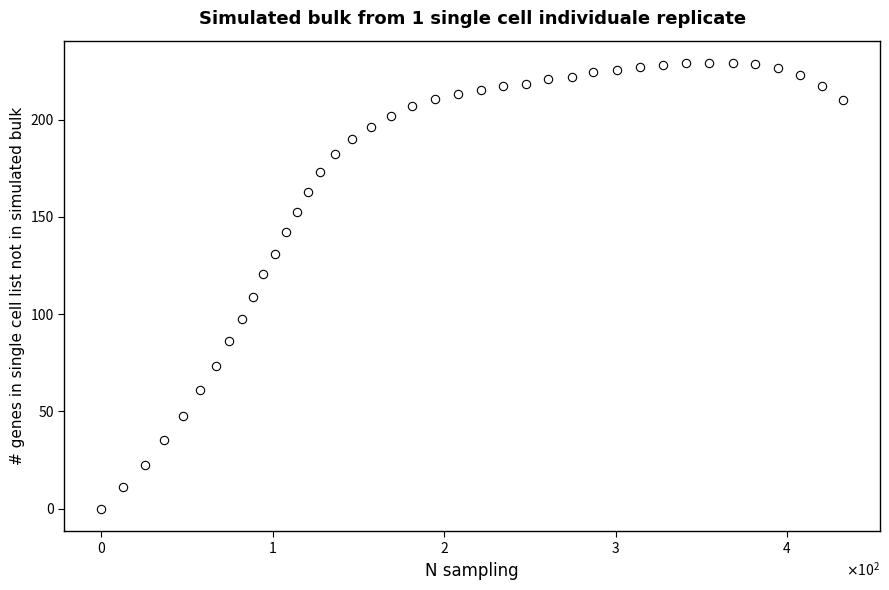

What is the range of X values (max minus min)?

432.6